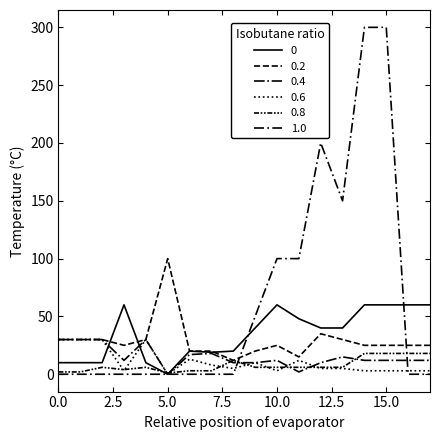

The value of drop_prob3 at 12 is 14. True or false?

False